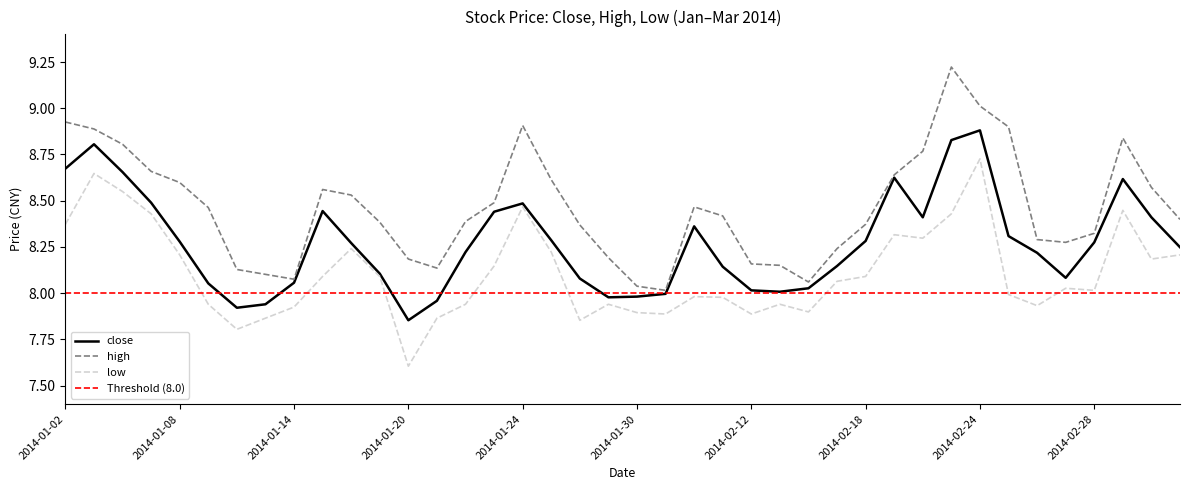

Where does the close series first go above 8?

2014-01-02